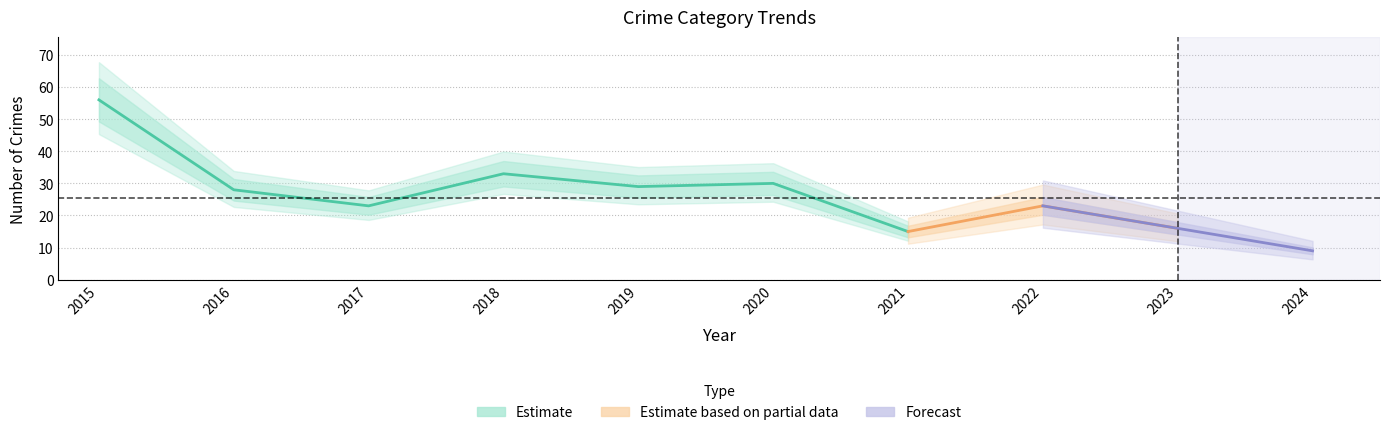

Is this an area chart (filled region under the line)?

No